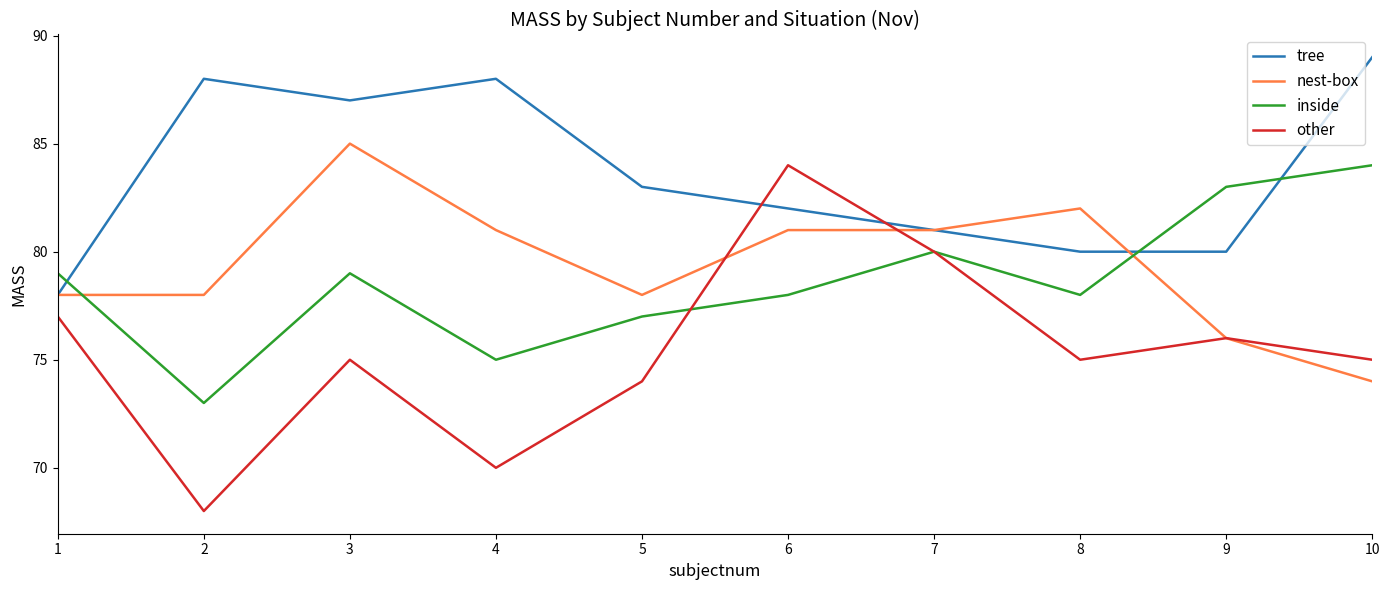

At how many categories does at least one series exceed 80?

9